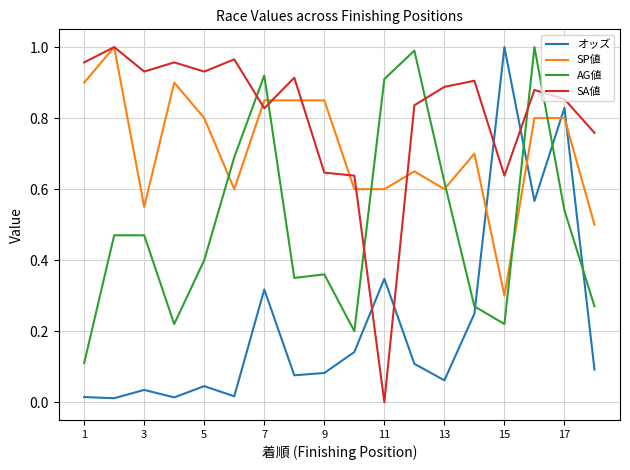

Rank the series by their average value, from highest to lowest.

SA値, SP値, AG値, オッズ